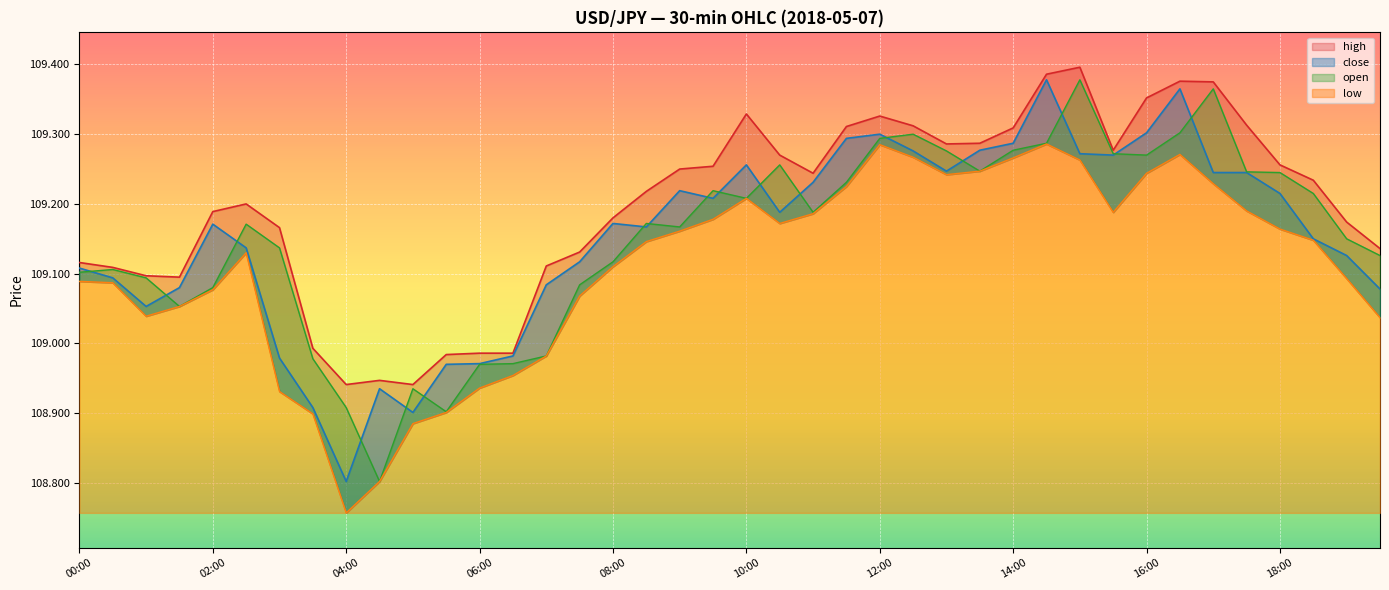

How many categories are shown in the chart?

40